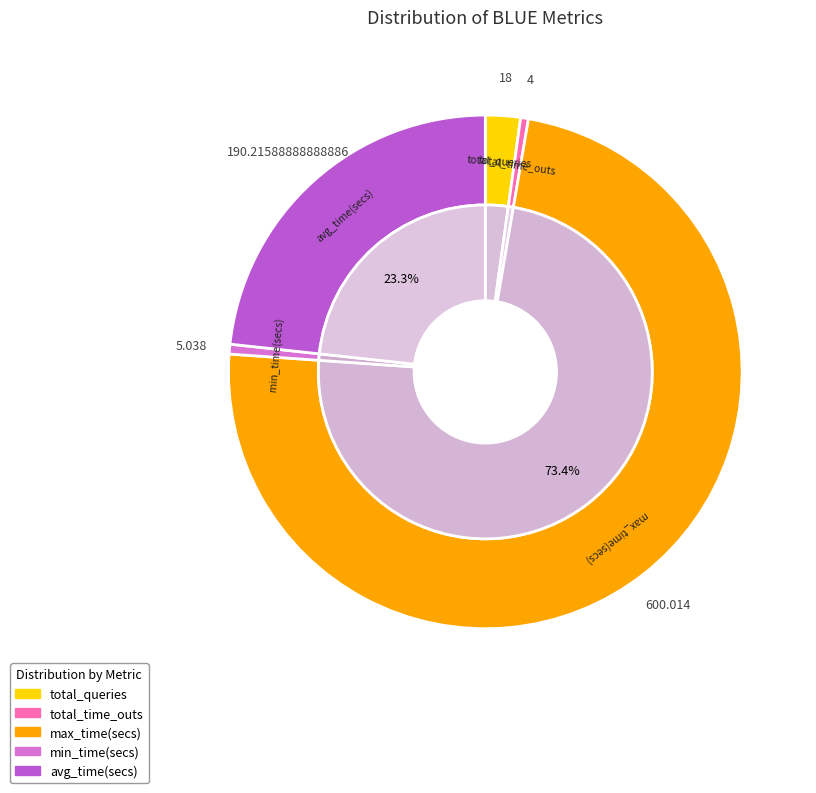

True or false: max_time(secs) accounts for 73% of the total.

True